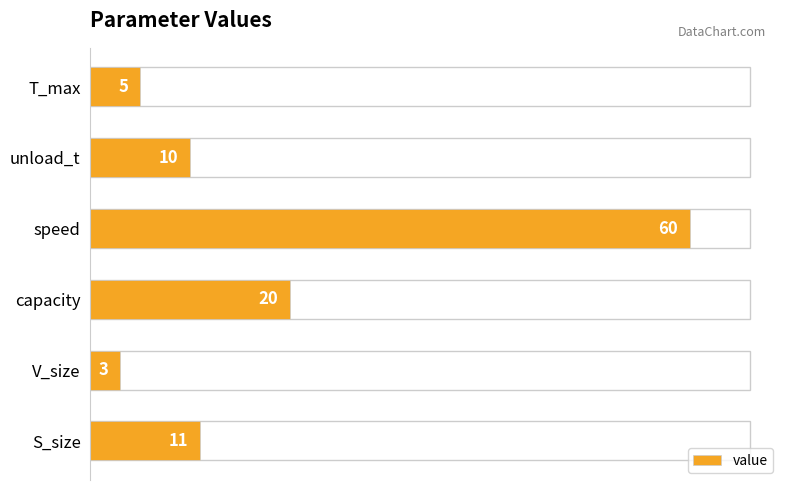

How many bars are there in total?

6